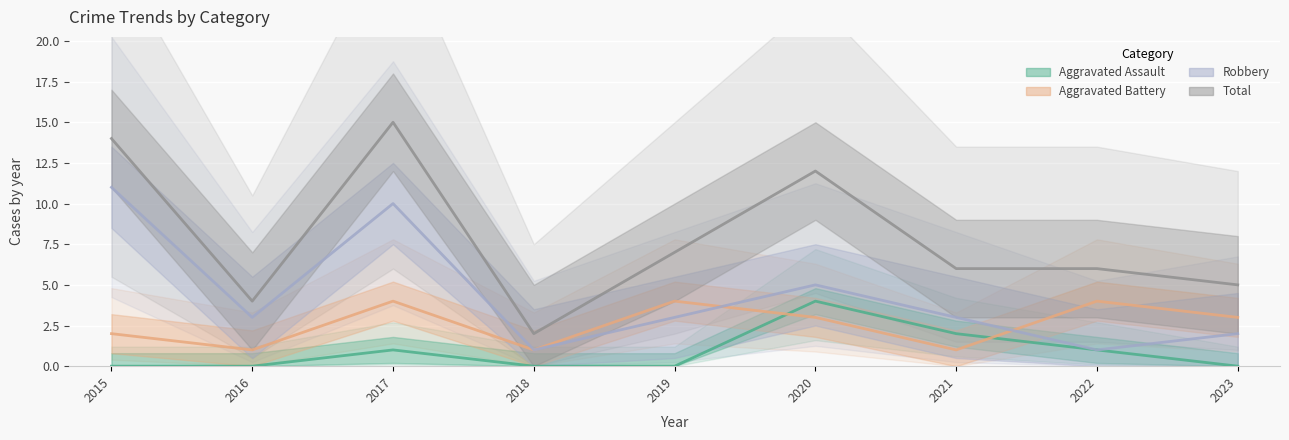

How many distinct data groups are displayed?

4